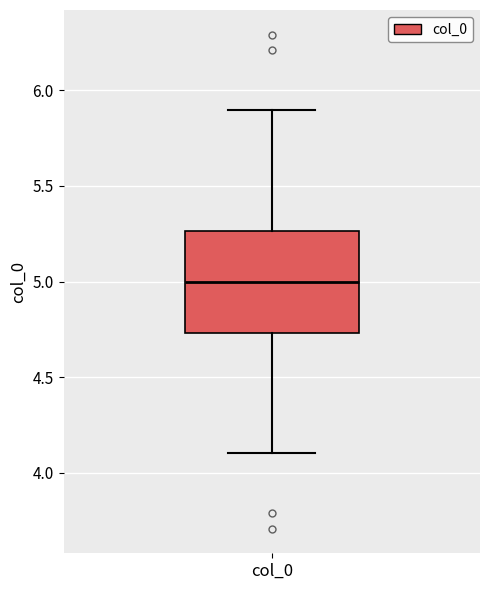

Transcribe this box plot: give where the median line is, the range the box spans, and where the two whiskers end, as read against the y-axis. The values are not printed on the chart, so give them approximately, as read against the axis.

median 5.00, box 4.75 to 5.25, whiskers 4.10 to 5.90